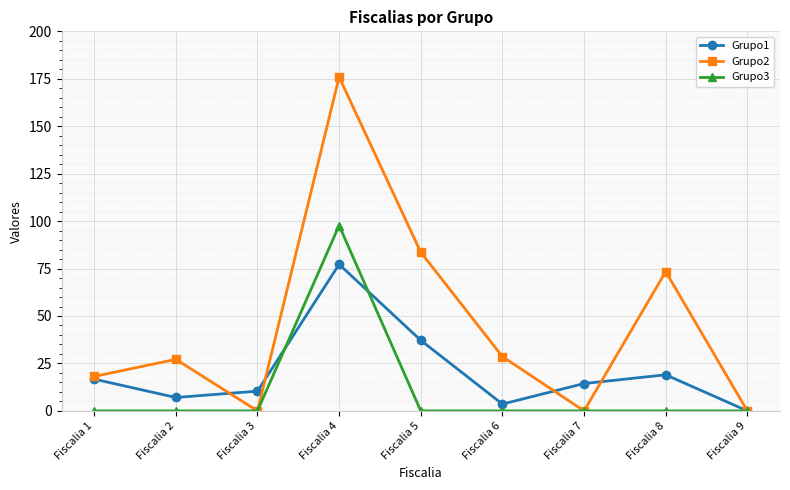

In Grupo1, how many points are lower than both neighbors (excluding endpoints)?

2